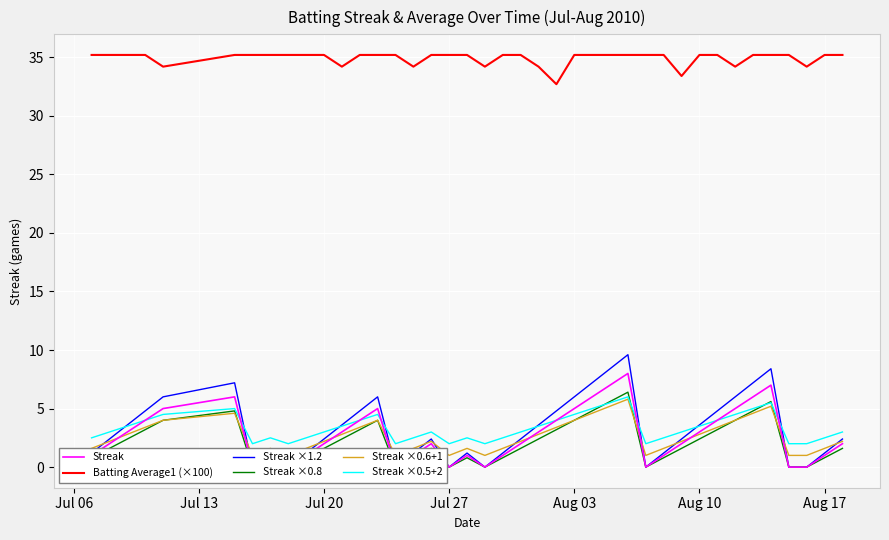

What is the lowest value of the Streak ×0.5+2 series?

2.0